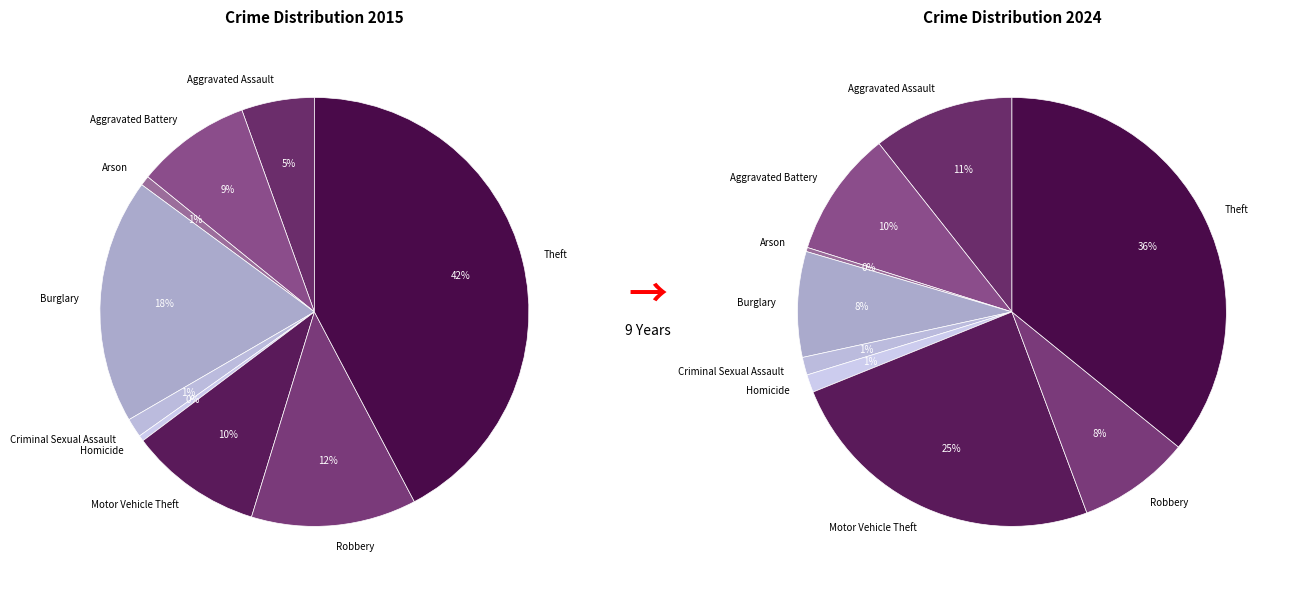

Which series has the largest range (max minus min)?

values_2015